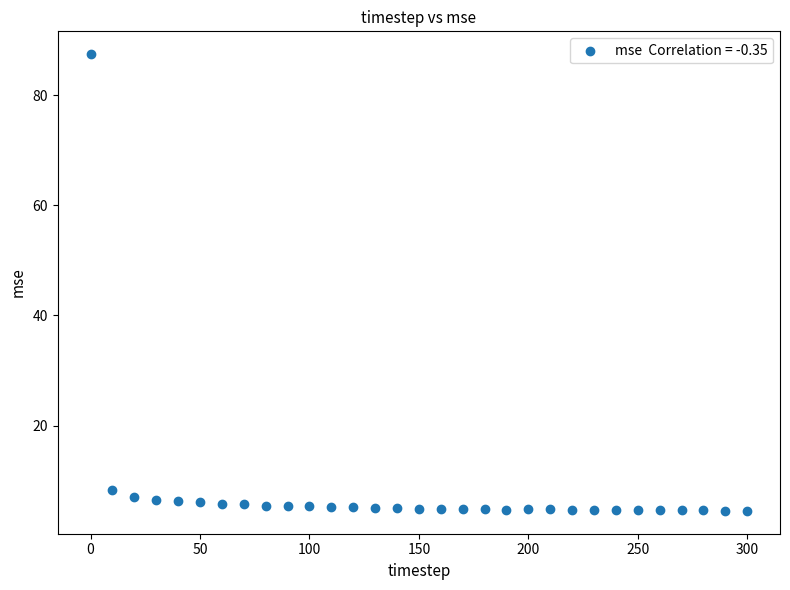

What is the range of X values (max minus min)?

300.0